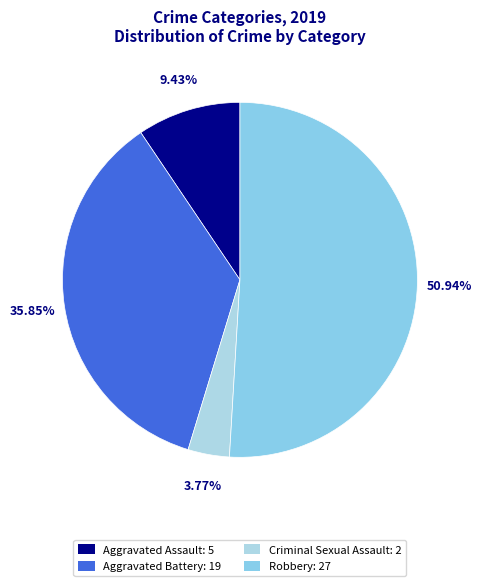

How much of the chart is everything except Aggravated Battery?

64.2%